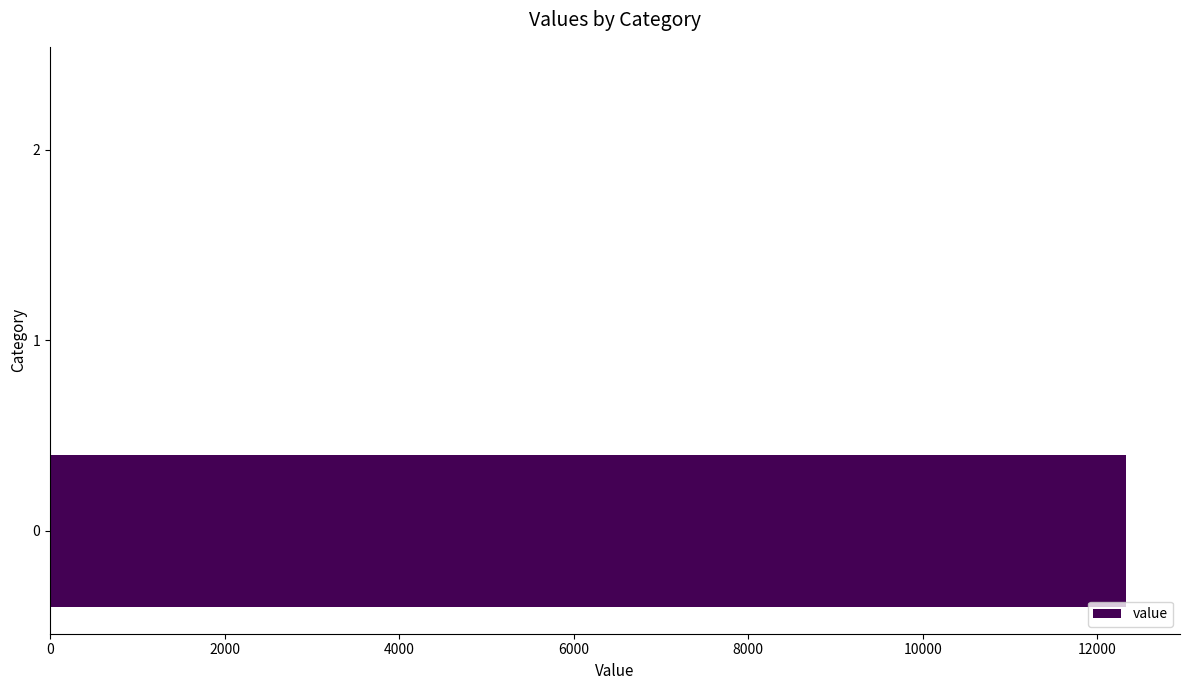

What is the greatest value displayed?

12329.4